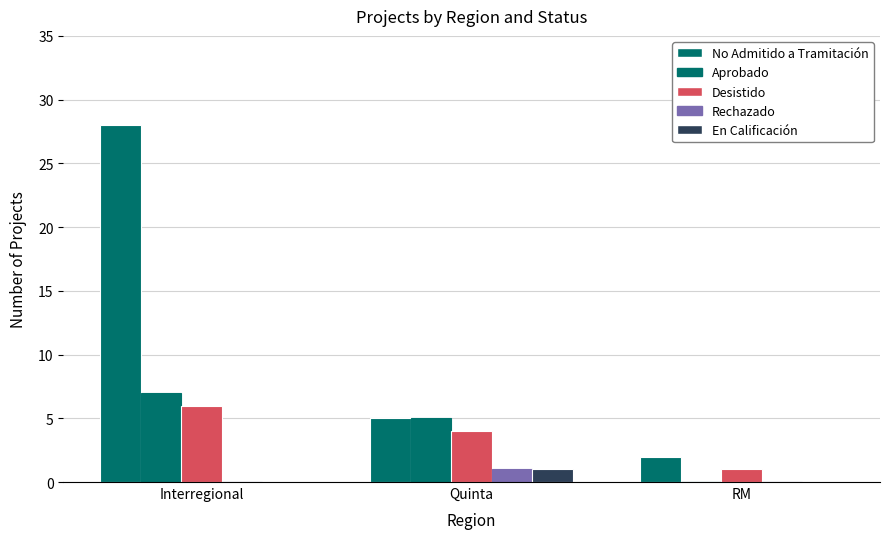

Are the bars horizontal?

No